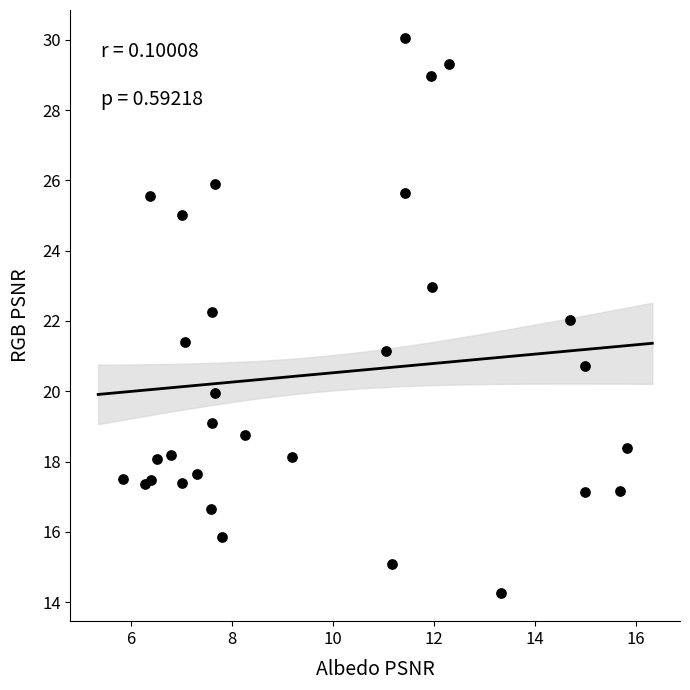

What is the range of X values (max minus min)?

10.0